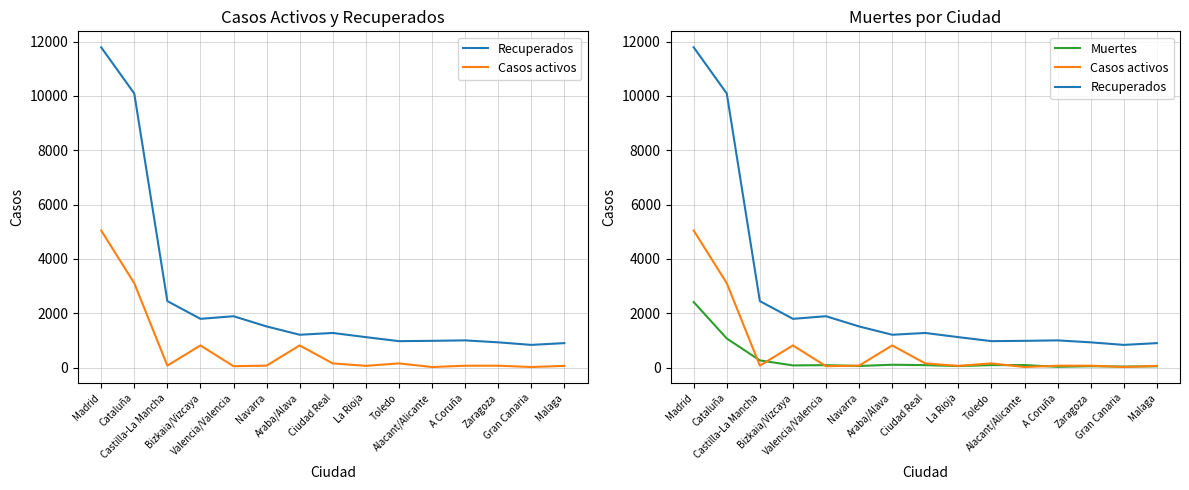

True or false: Casos activos and Recuperados intersect in this chart.

False